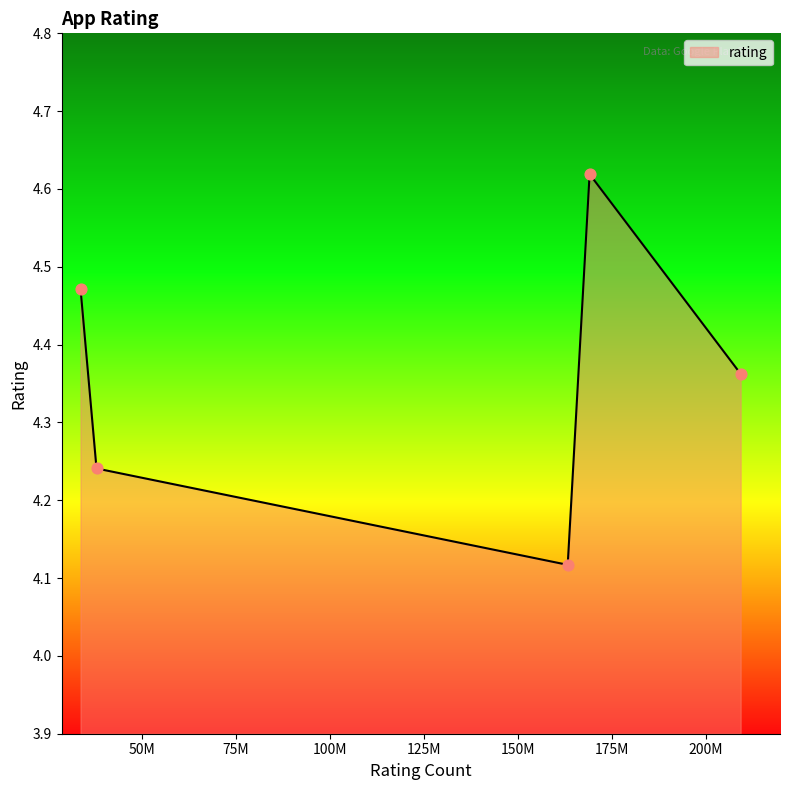

Count the values in the range 4 to 5.

5